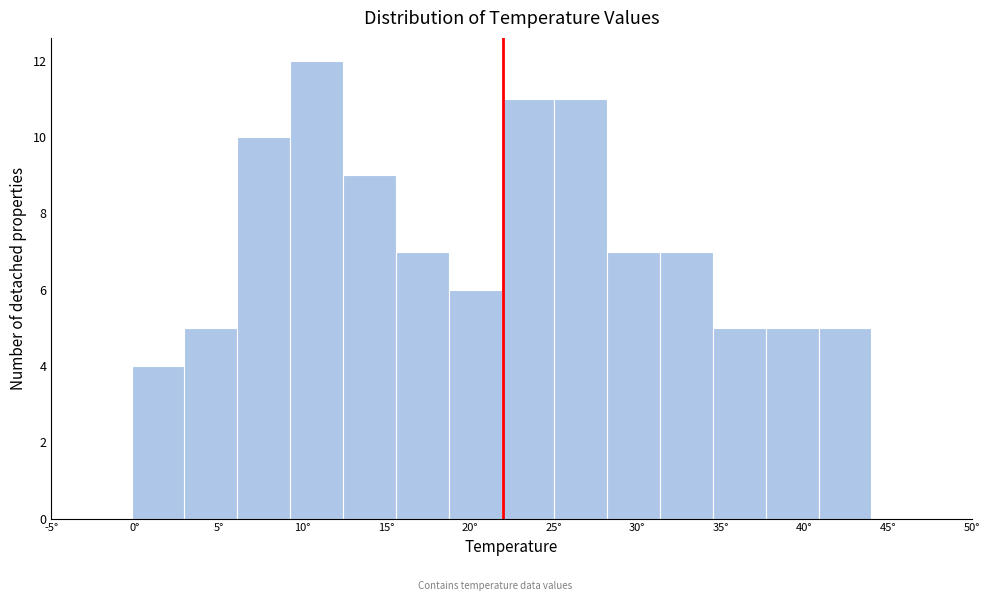

Reading left to right, transcribe this chart: for each bar, give the range it covers on the x-axis and its height. Neither the bar edges nor the heights are printed on the chart, so give them approximately, as read against the axes.

0.0 to 3.0: 4
3.0 to 6.0: 5
6.0 to 9.5: 10
9.5 to 12.5: 12
12.5 to 15.5: 9
15.5 to 18.5: 7
18.5 to 22.0: 6
22.0 to 25.0: 11
25.0 to 28.0: 11
28.0 to 31.5: 7
31.5 to 34.5: 7
34.5 to 37.5: 5
37.5 to 41.0: 5
41.0 to 44.0: 5